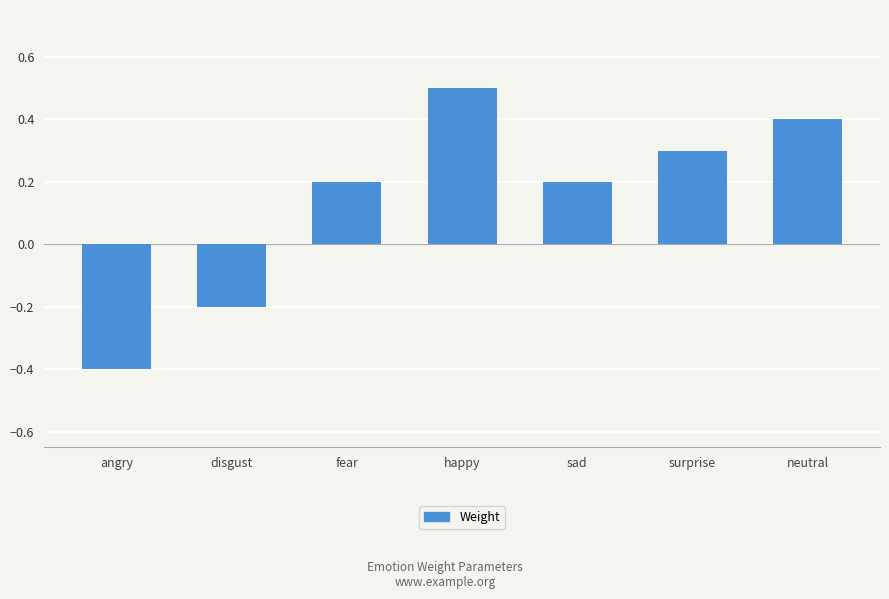

How many data points does each series have?

7